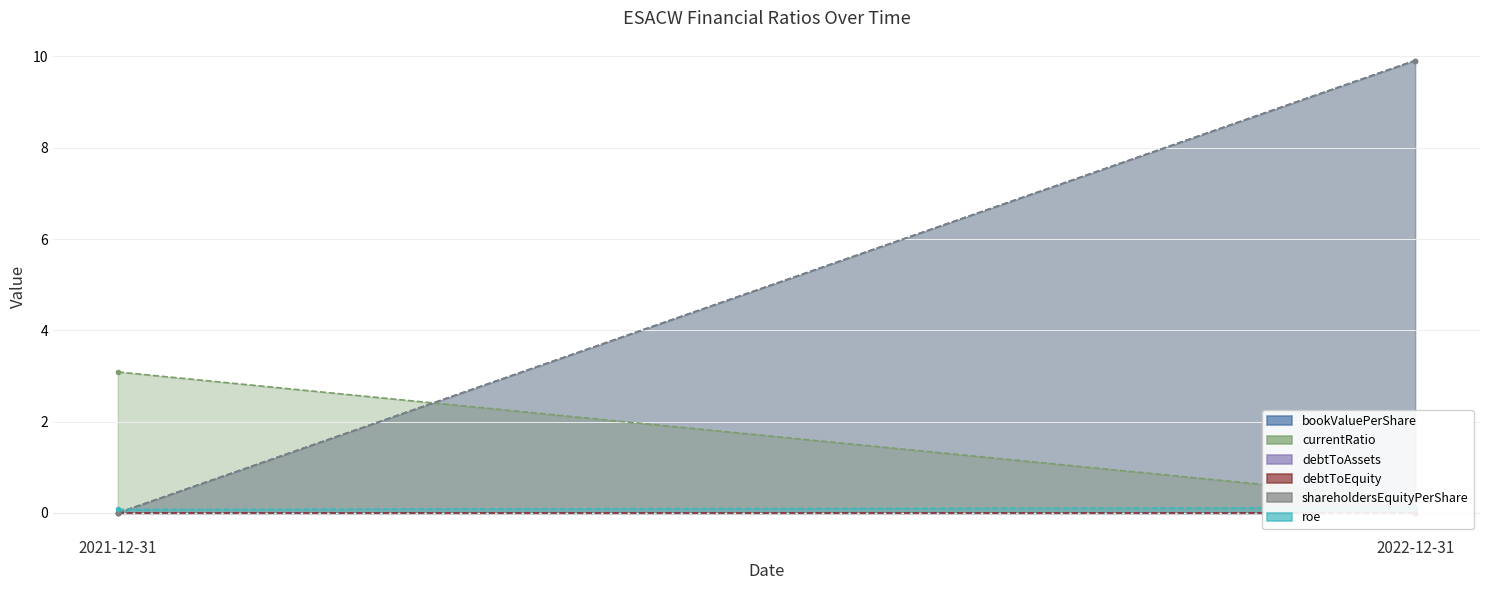

At 2022-12-31, list the series in order from largest to smallest.

bookValuePerShare, shareholdersEquityPerShare, currentRatio, roe, debtToEquity, debtToAssets